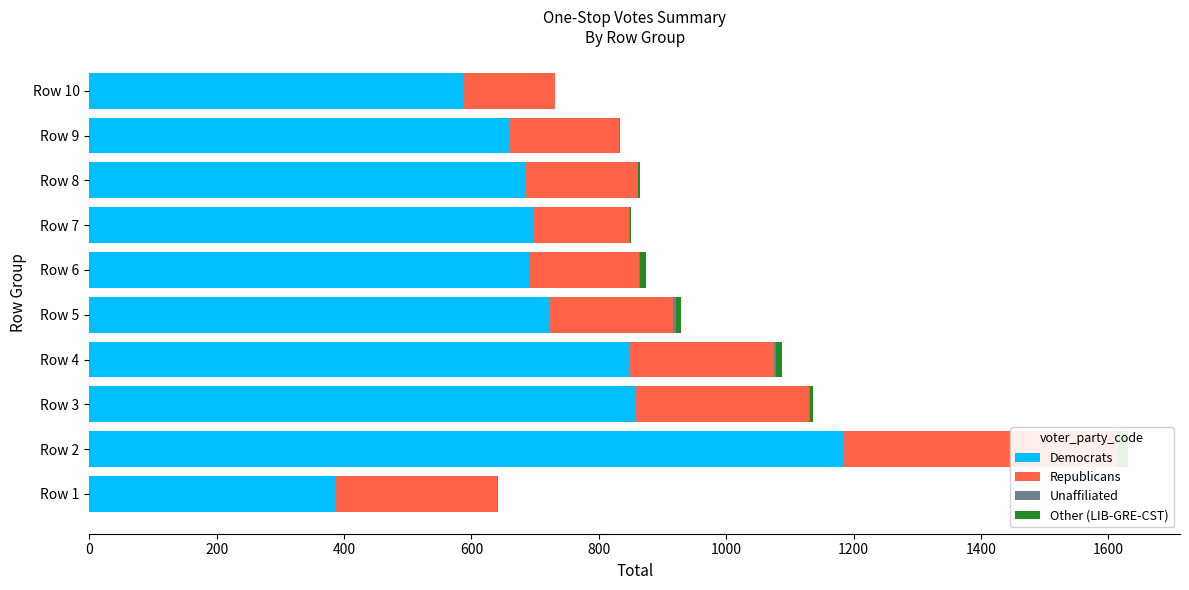

How many series are shown in this chart?

4